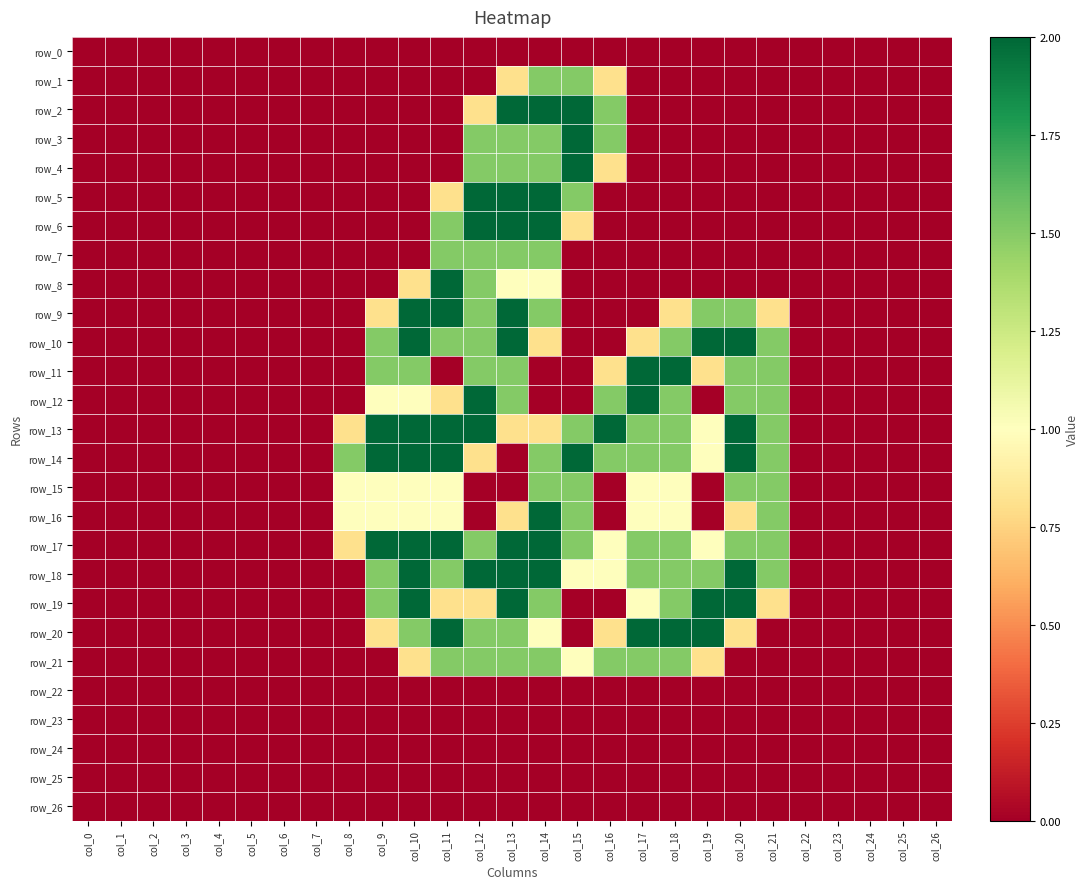

Which category has the lowest value in the row_10 series?

col_0